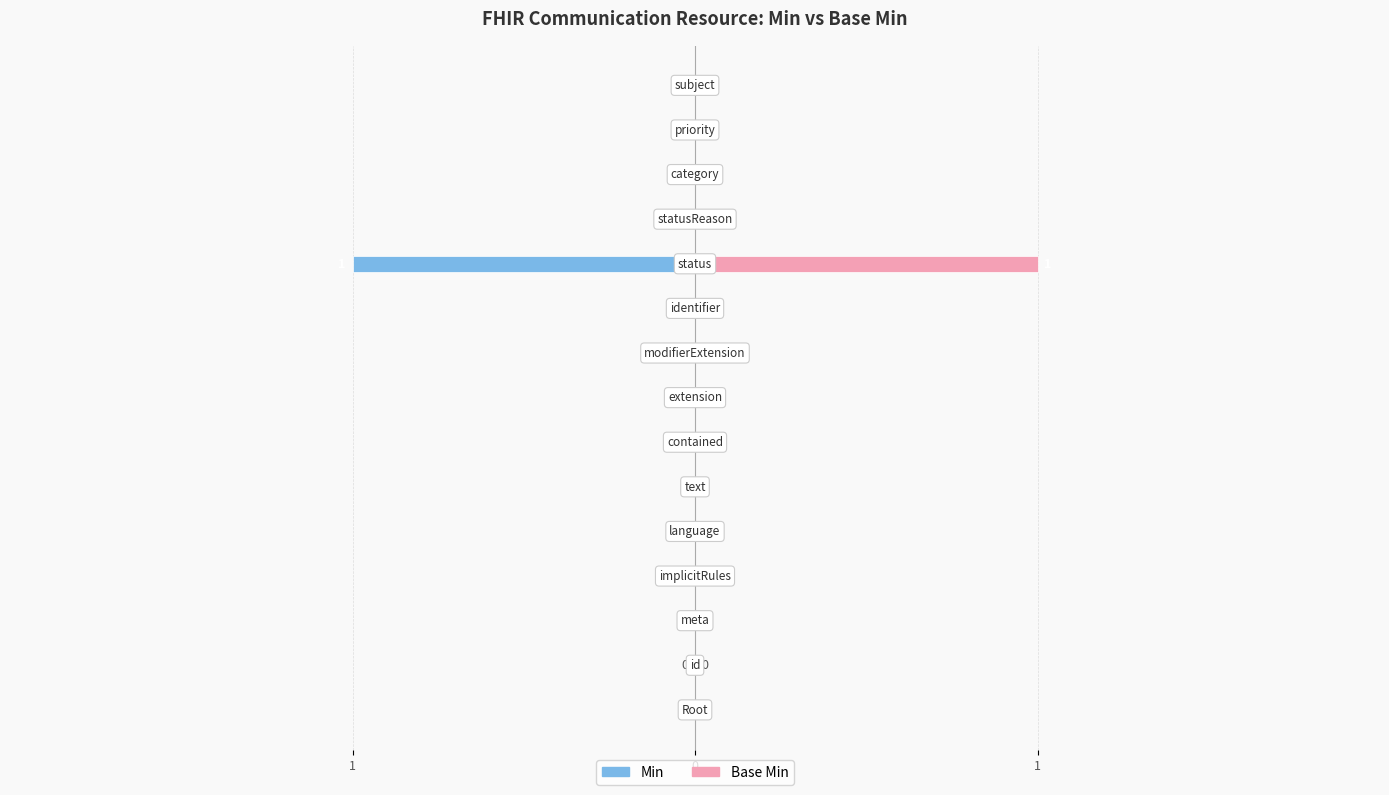

Reading left to right, what are all the values shown in this chart?

Min: 0	0	0	0	0	0	0	0	0	0	-1	0	0	0	0
Base Min: 0	0	0	0	0	0	0	0	0	0	1	0	0	0	0